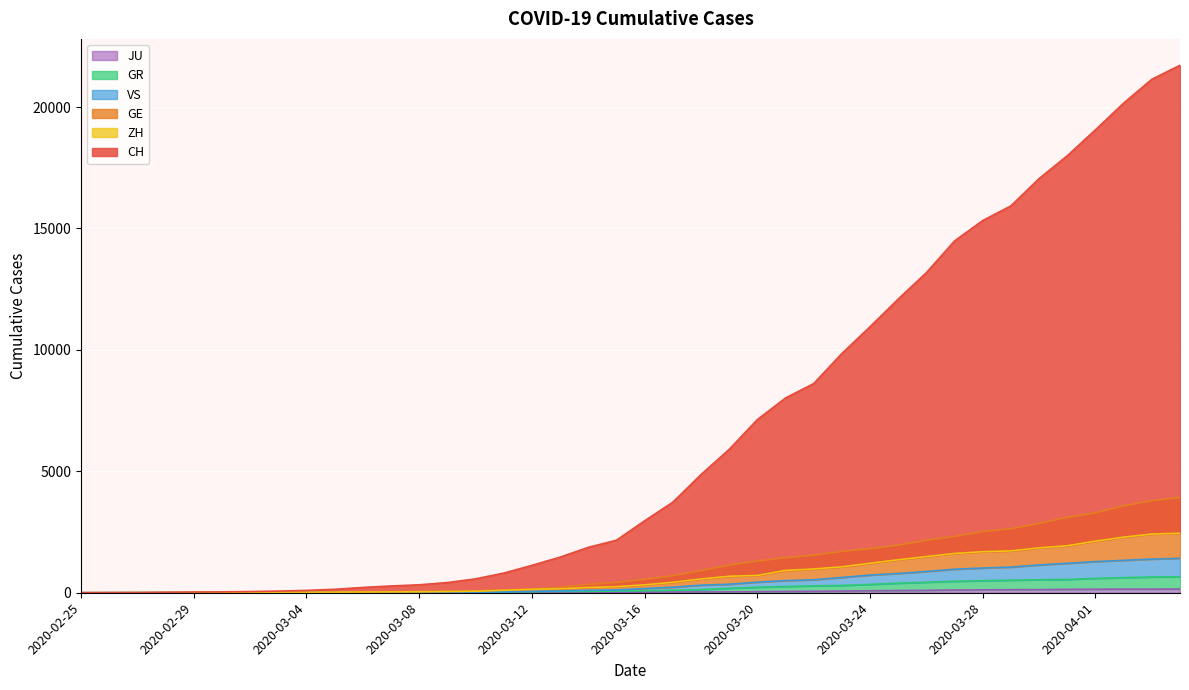

What position from the right is 2020-03-06?

30